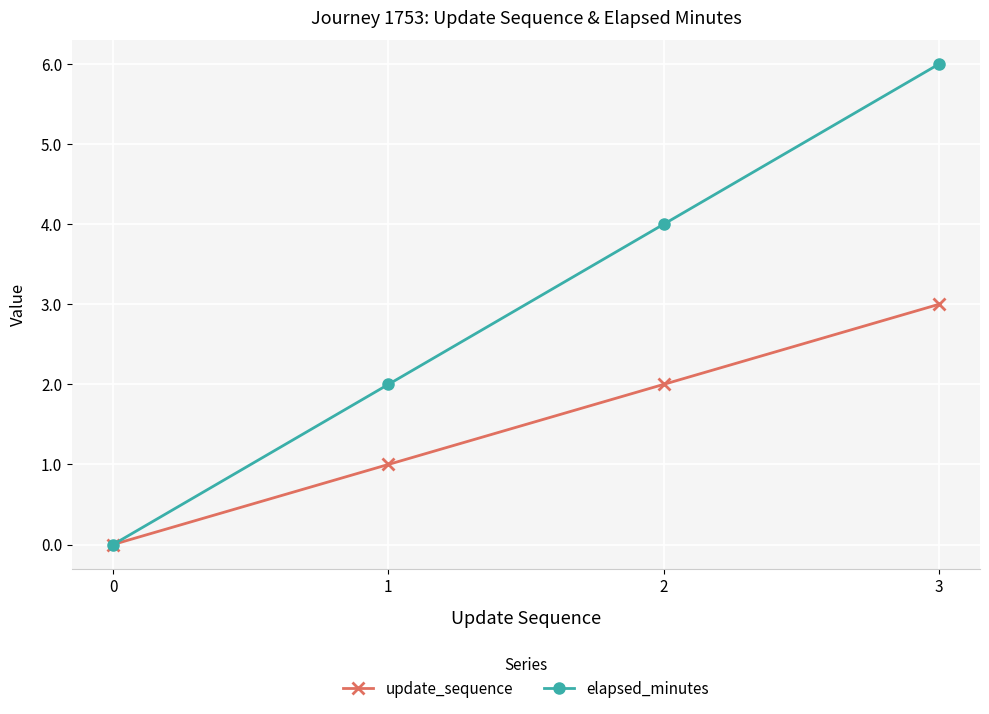

Is it true that elapsed_minutes equals 4 at 0?

False